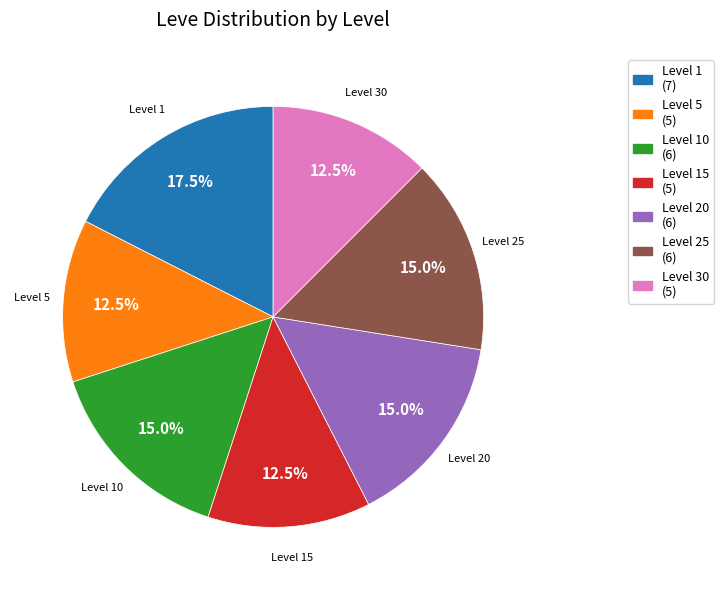

Do Level 5 and Level 15 together represent more than half of the pie?

No